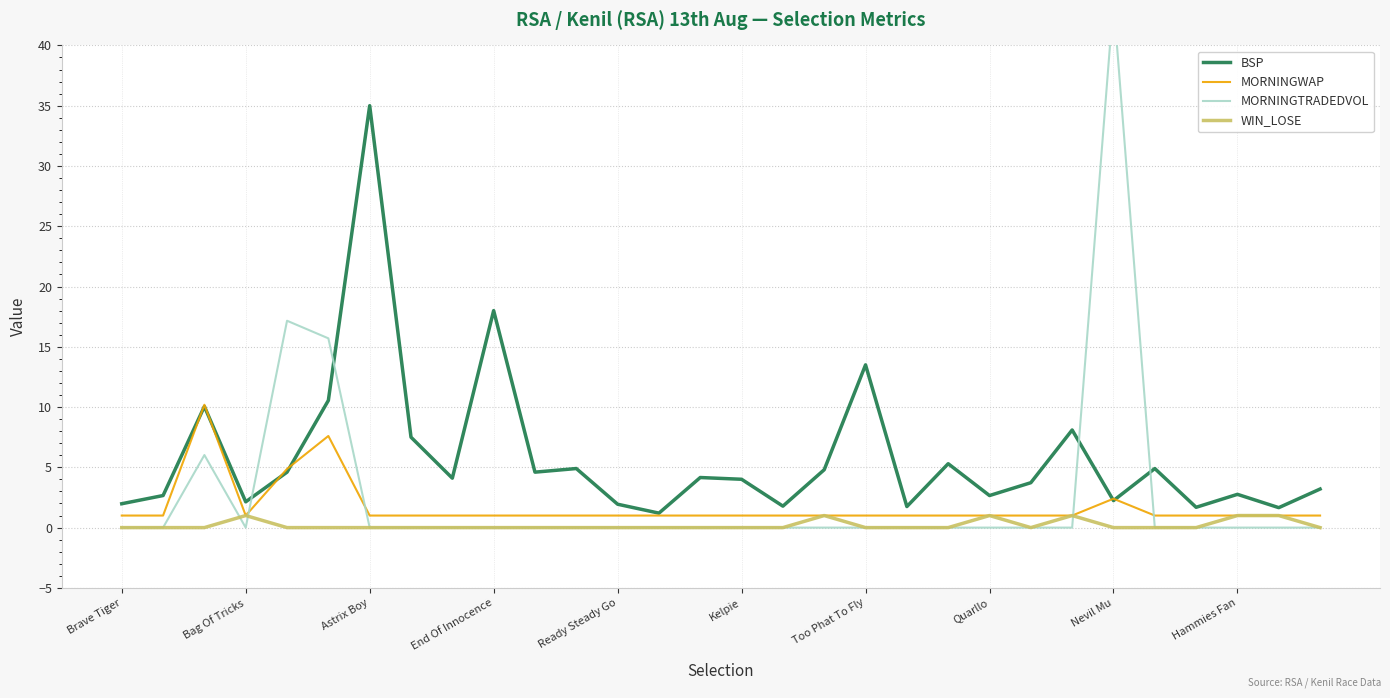

What is the minimum value for BSP?

1.2